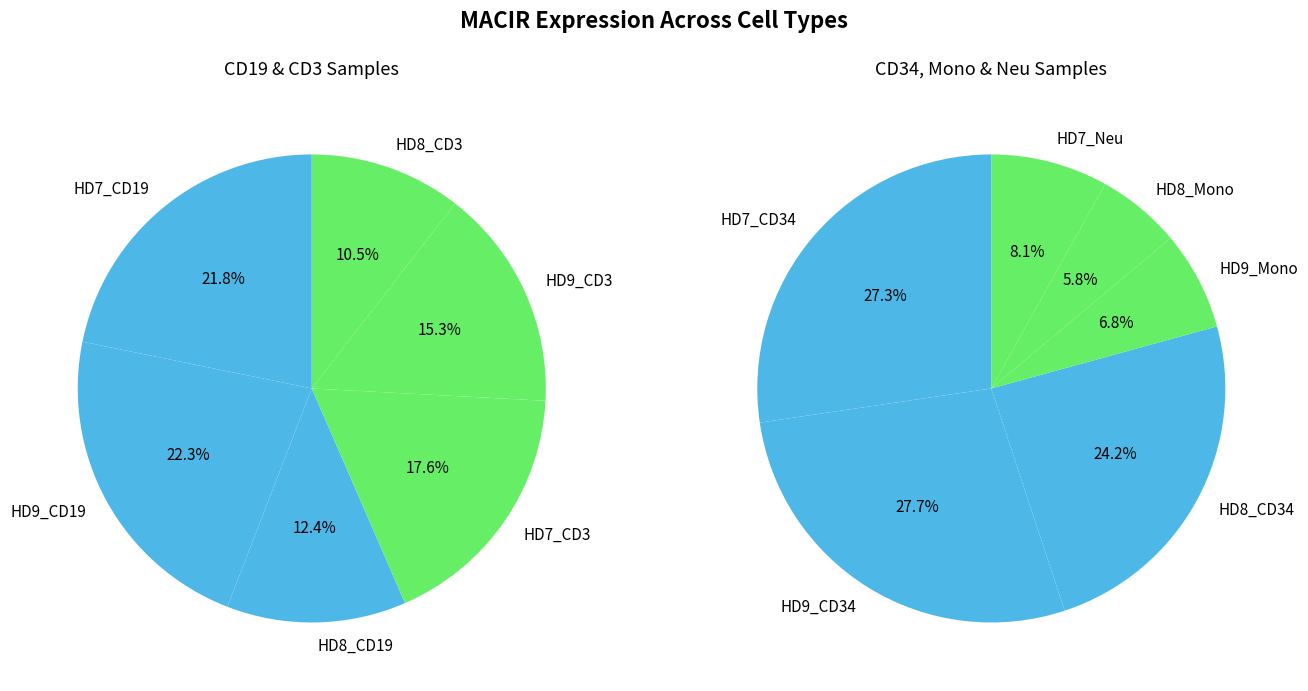

The HD8_Mono slice represents 1% of the pie. True or false?

False